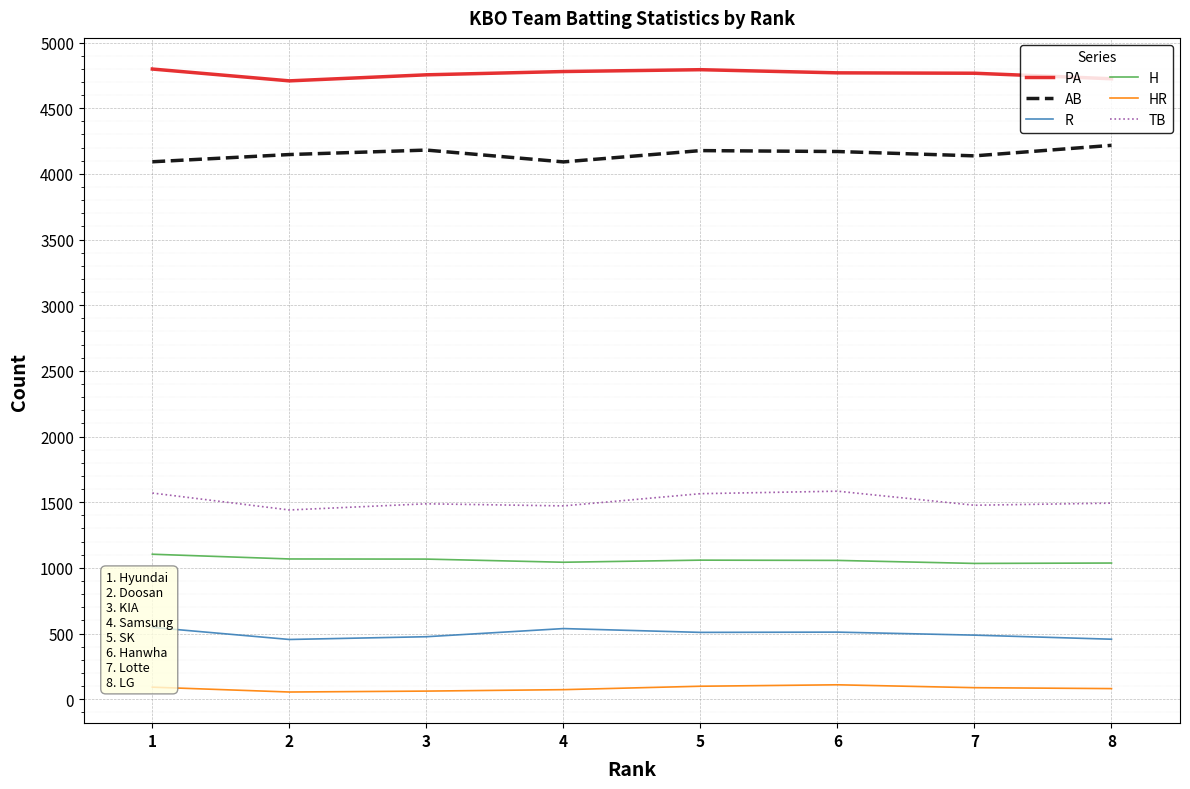

True or false: TB and R intersect in this chart.

False